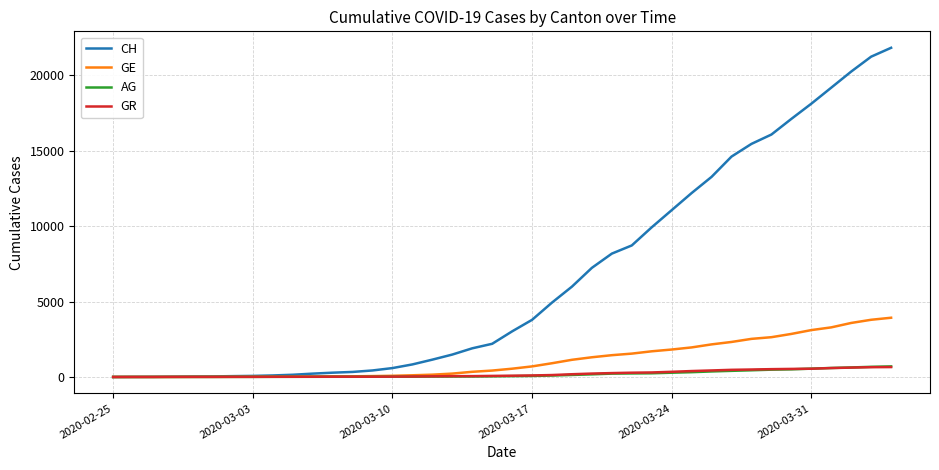

Which series has the widest spread of values?

CH